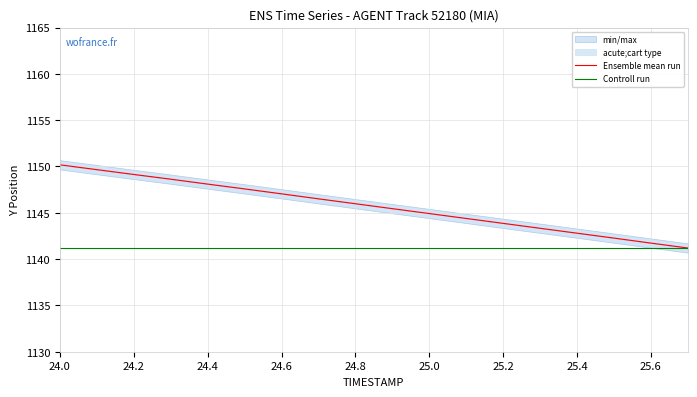

What is the lowest value of the Controll run series?

1141.2